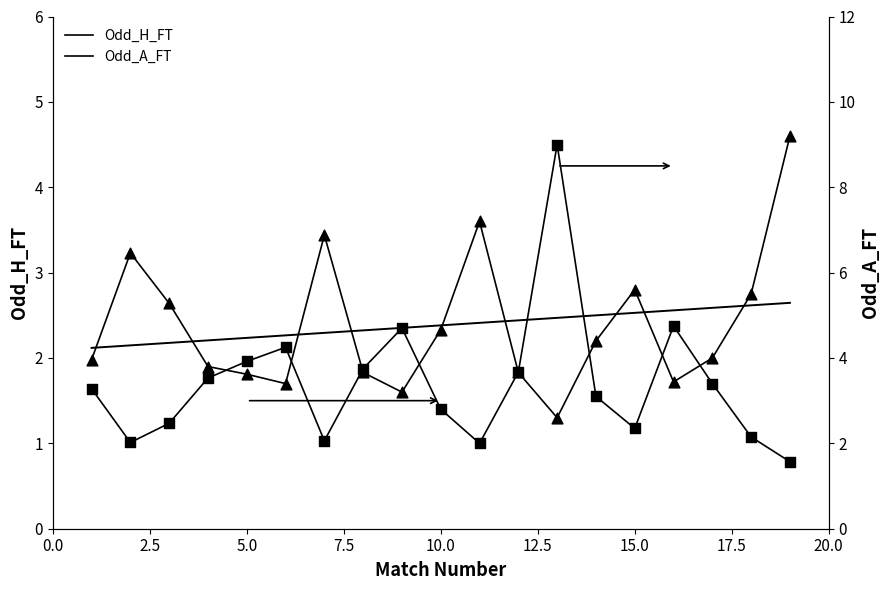

What are all the series names shown in the legend?

Odd_H_FT, Odd_A_FT